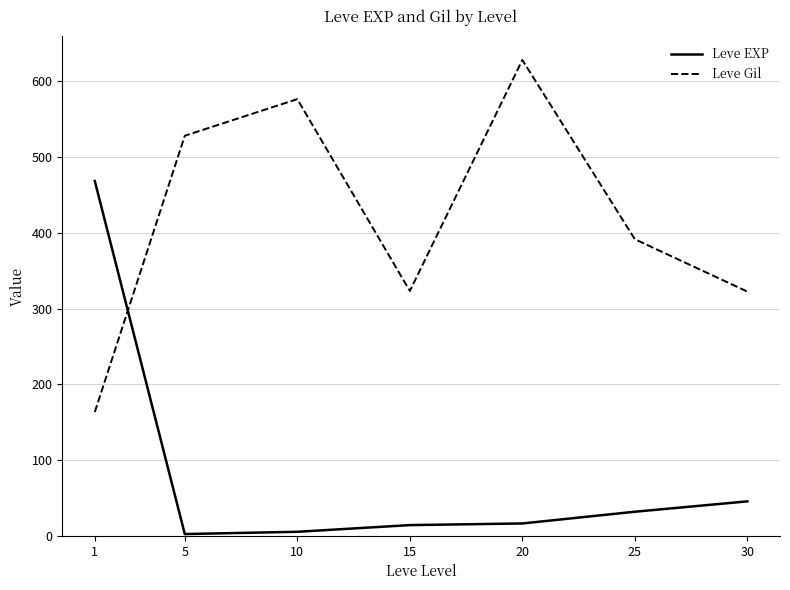

What is the average value of the Leve Gil series?

419.2